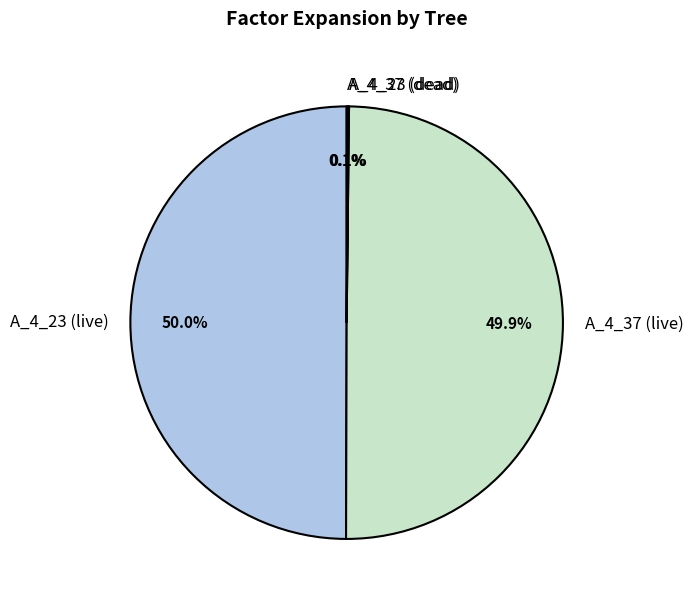

What portion of the pie excludes A_4_23 (live)?

50.0%